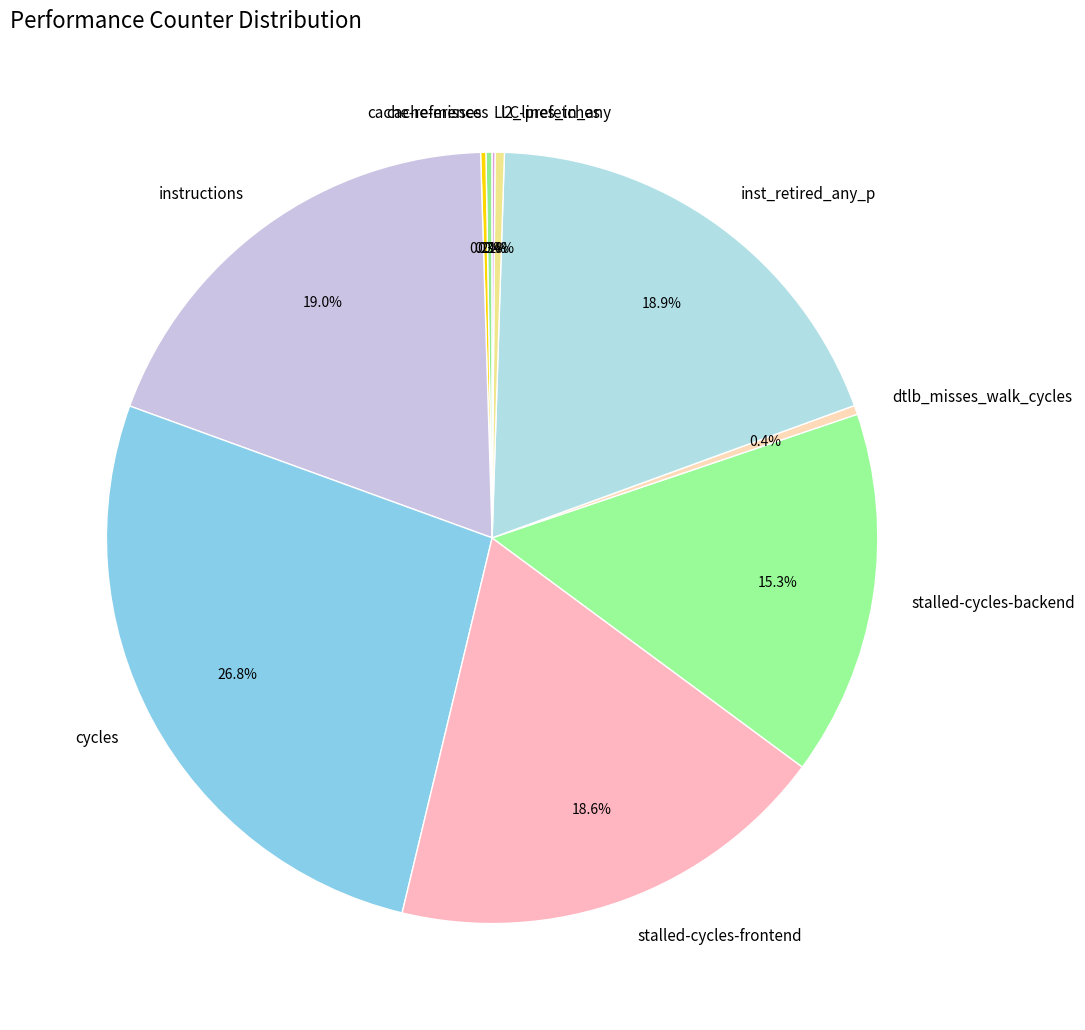

Which has a higher value, cycles or stalled-cycles-backend?

cycles